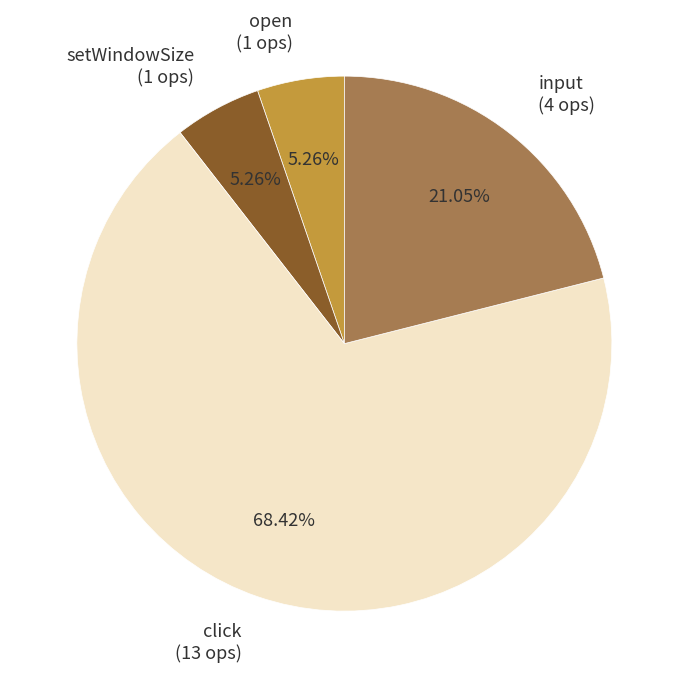

Which slice is the largest?

click